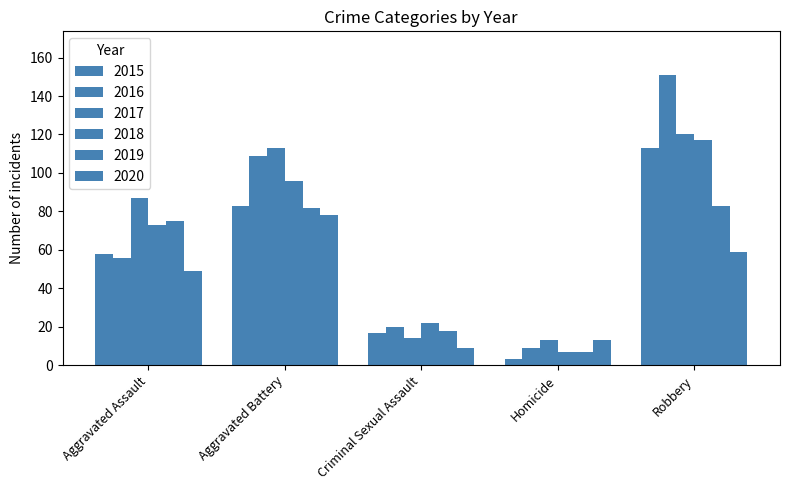

What is the label of the 4th bar from the right?

Aggravated Battery